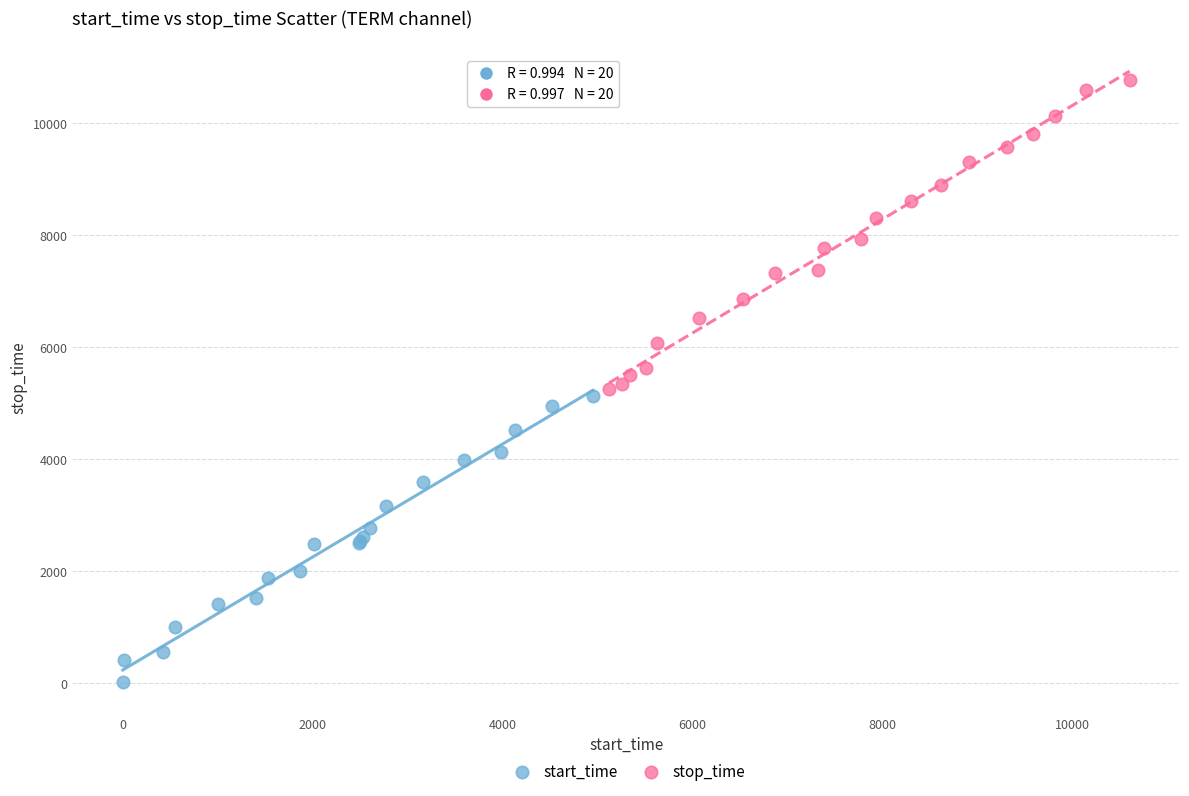

Which series reaches the minimum Y coordinate?

start_time